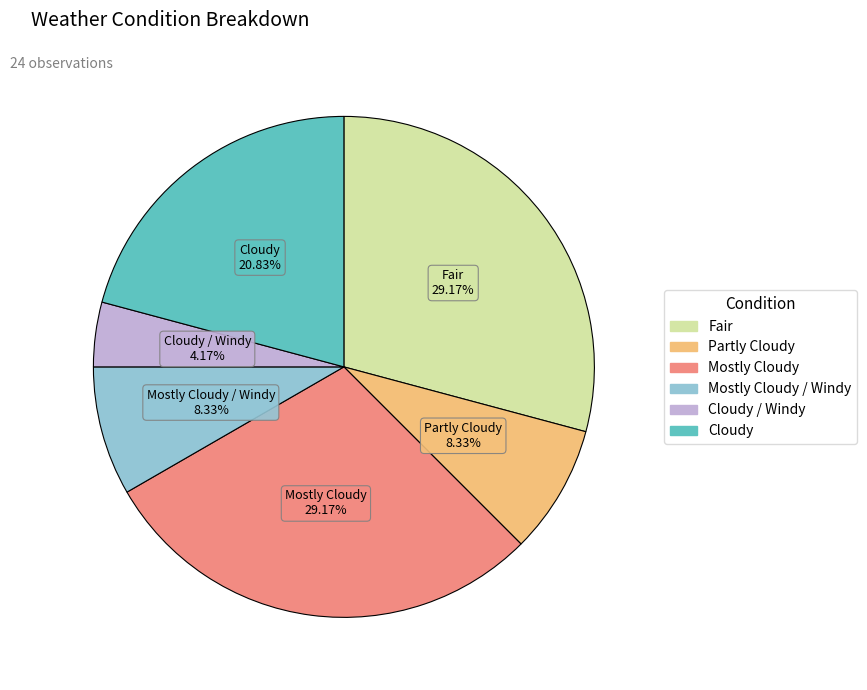

Is there any slice that represents more than half of the pie?

No